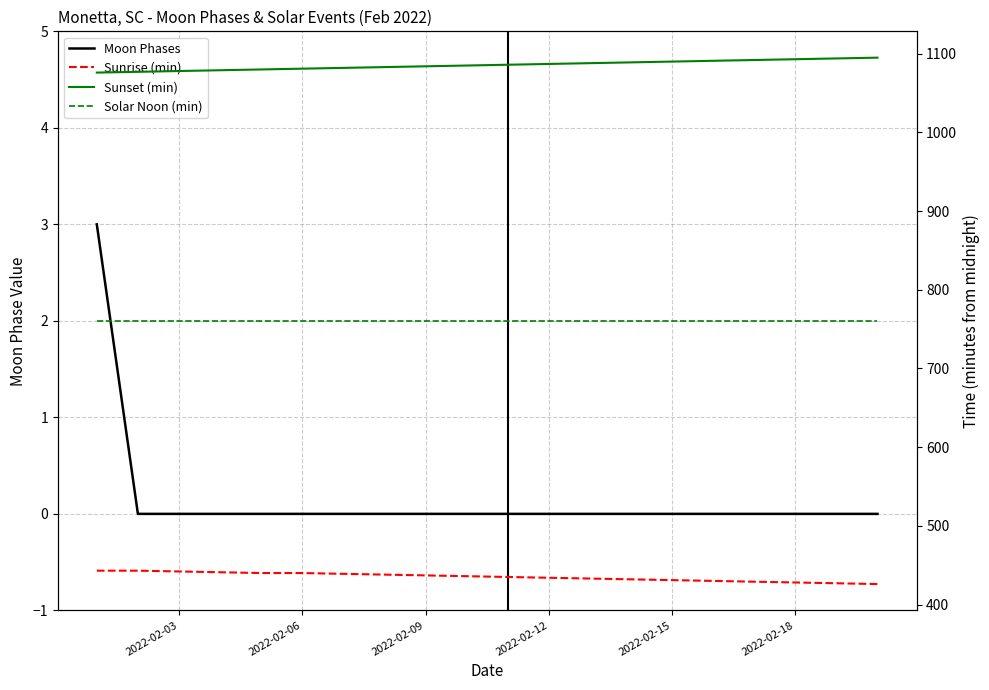

Which series has the largest total across all categories?

Sunset (min)